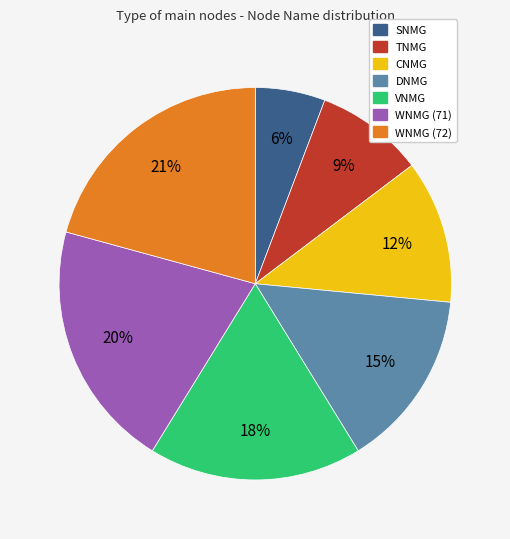

Count the number of slices in the pie.

7